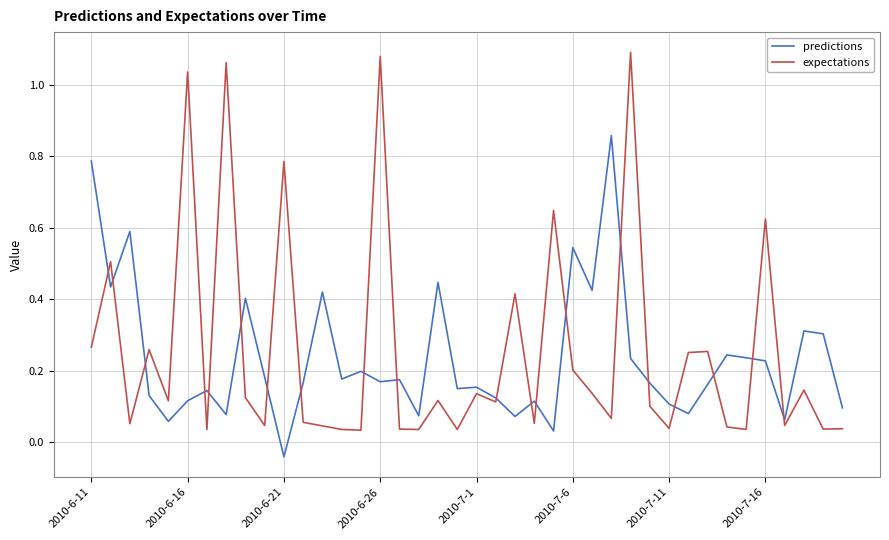

Rank the series by their maximum value, from lowest to highest.

predictions, expectations